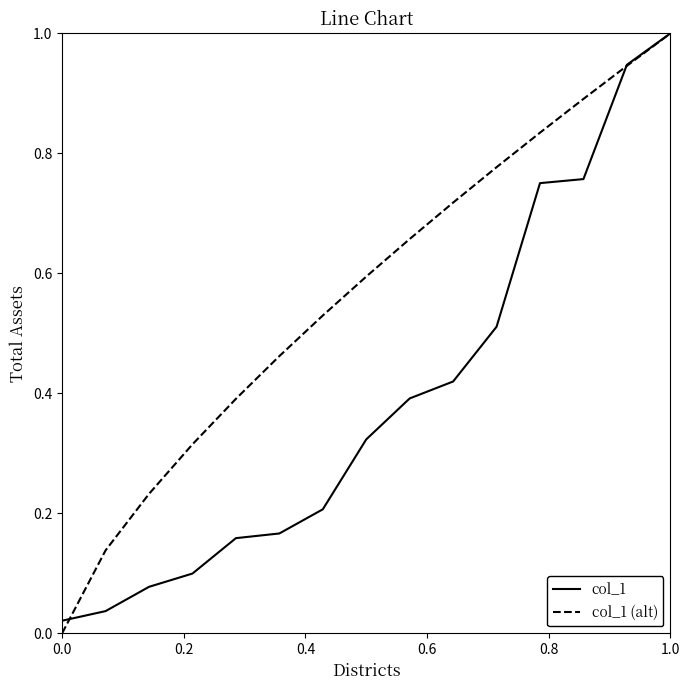

What is the greatest value displayed?

1.0